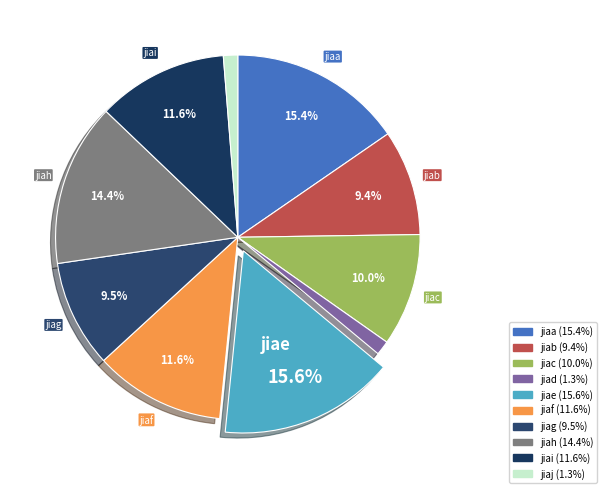

To the nearest percent, what is the difference between the jiaa and jiaf slice percentages?

4%